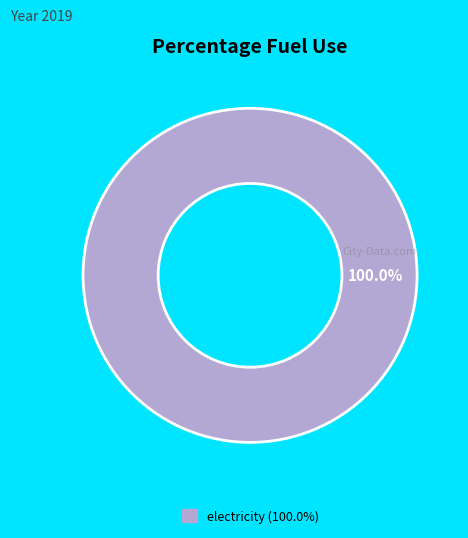

Does any single category account for the majority?

Yes